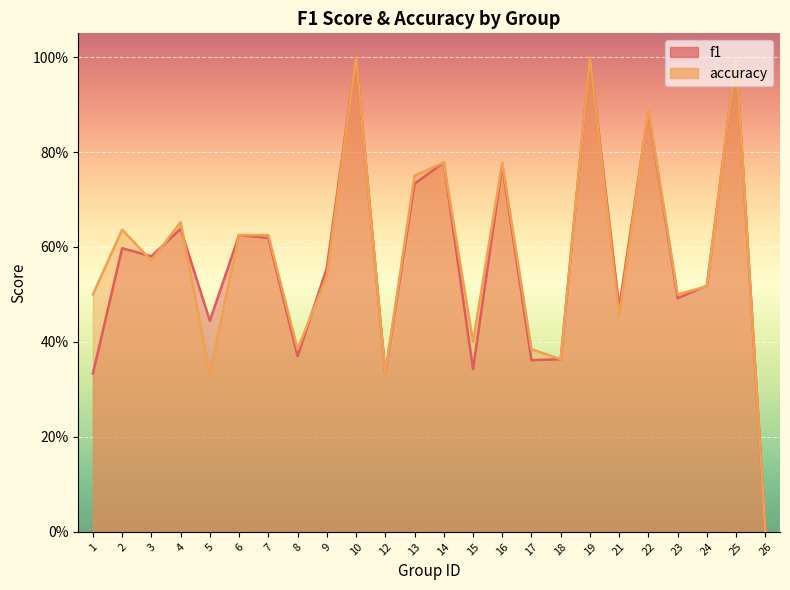

How many data points does each series have?

24